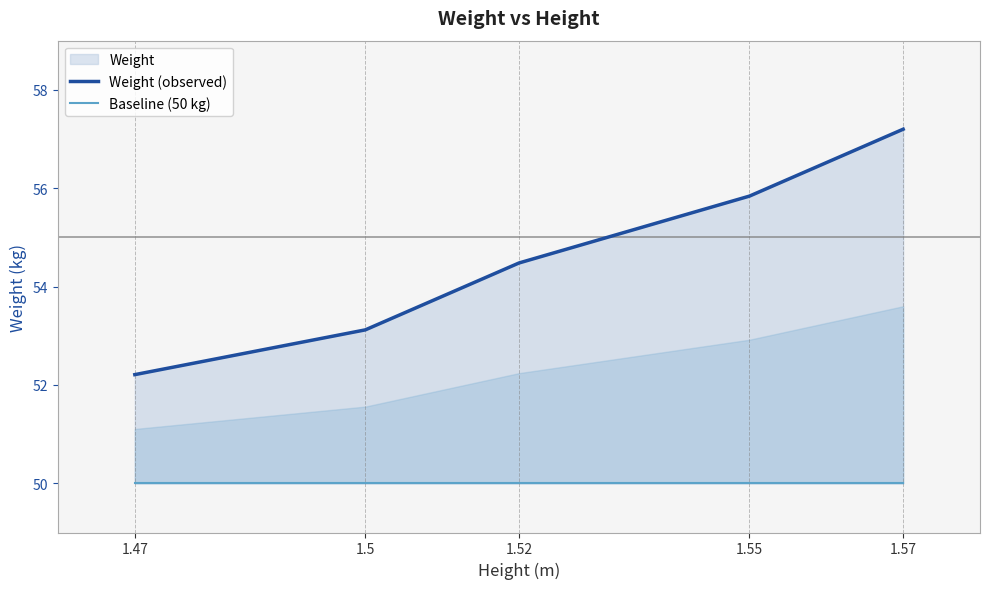

At which label is Weight (observed) closest to 54?

1.52